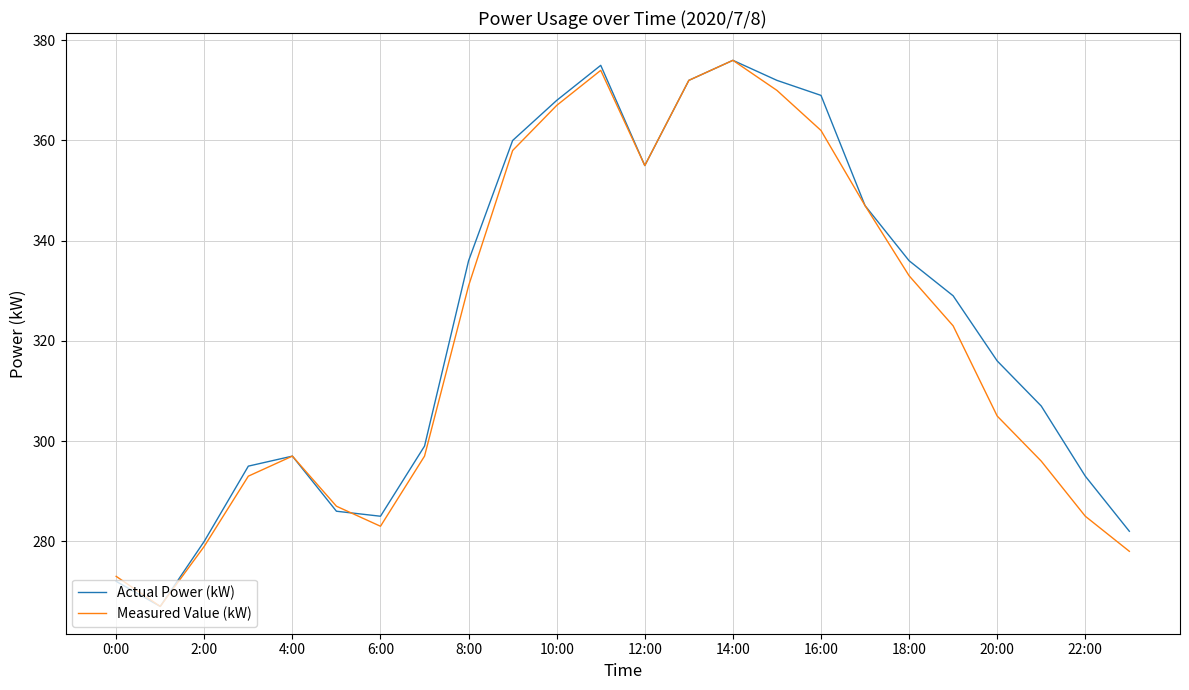

What is the maximum value shown in the chart?

376